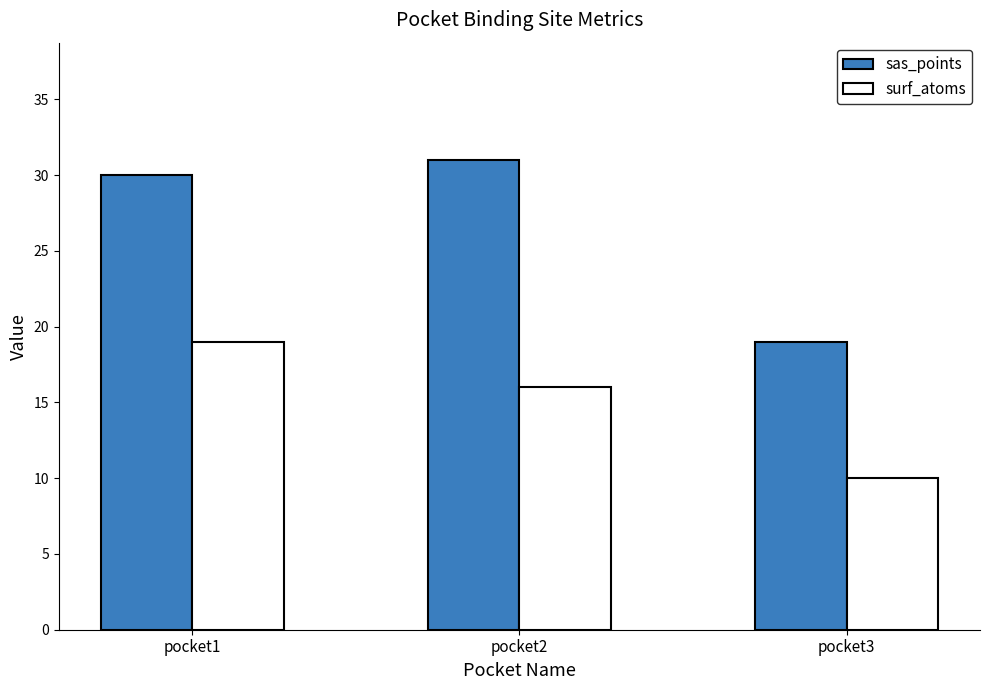

The value of surf_atoms at pocket2 is 16. True or false?

True